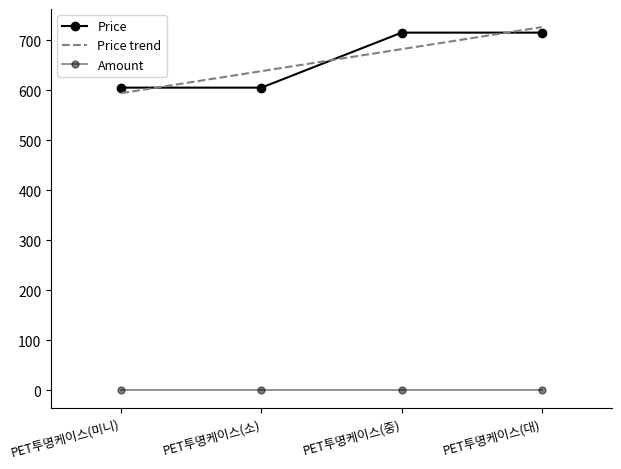

Reading left to right, extract all data points from this chart.

PET투명케이스(미니)=605	PET투명케이스(소)=605	PET투명케이스(중)=715	PET투명케이스(대)=715